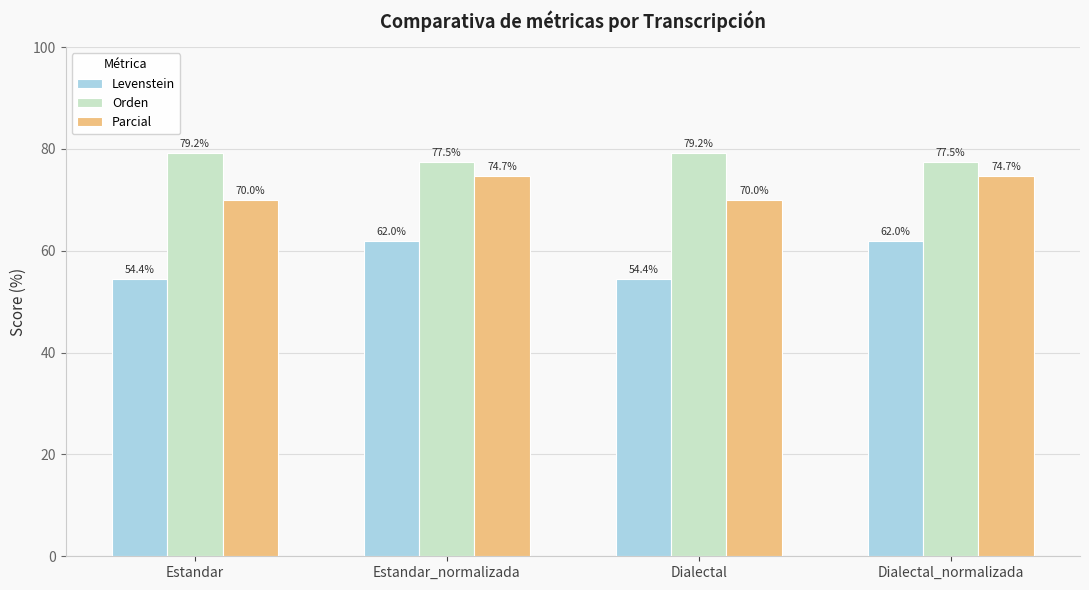

Rank the series by their maximum value, from lowest to highest.

Levenstein, Parcial, Orden